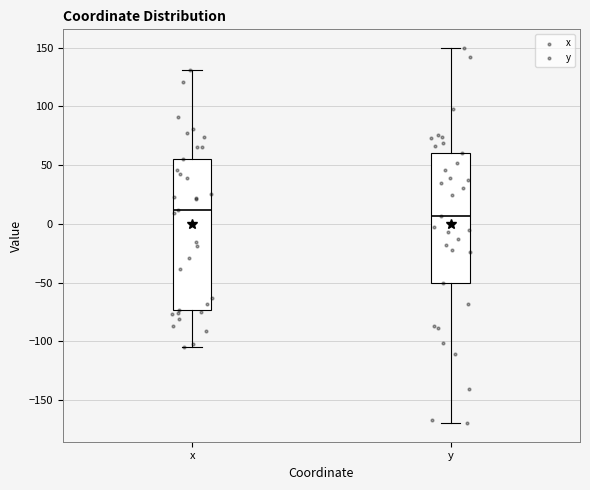

Reading left to right, read every box against the y-axis: the position of its median line, the range the box covers, and the ends of its whiskers. The values are not printed on the chart, so give them approximately, as read against the axis.

x: median 10, box -75 to 55, whiskers -105 to 130
y: median 5, box -50 to 60, whiskers -170 to 150